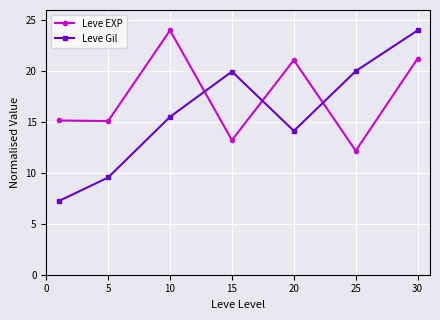

List the series in order of their overall mean, lowest first.

Leve Gil, Leve EXP